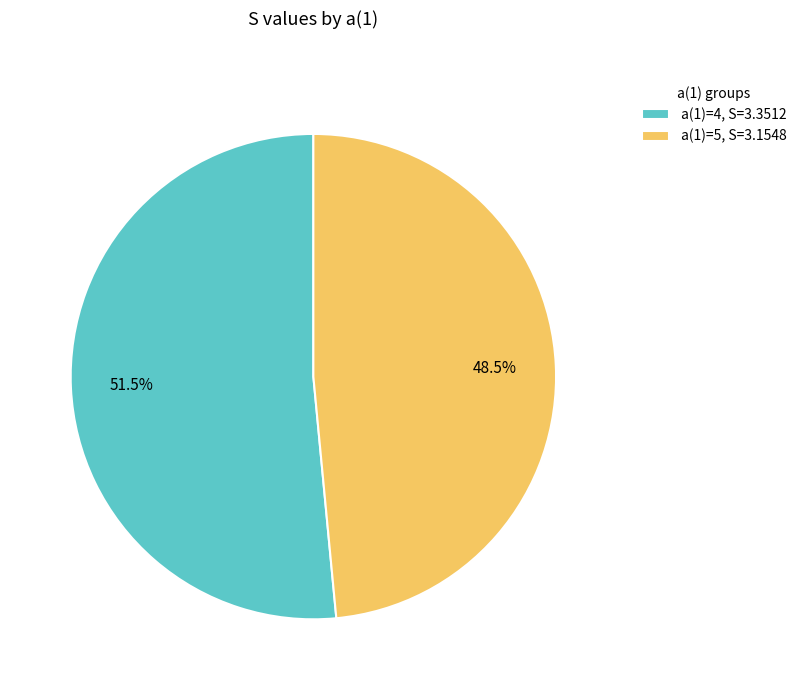

To the nearest percent, what is the average slice percentage?

50%